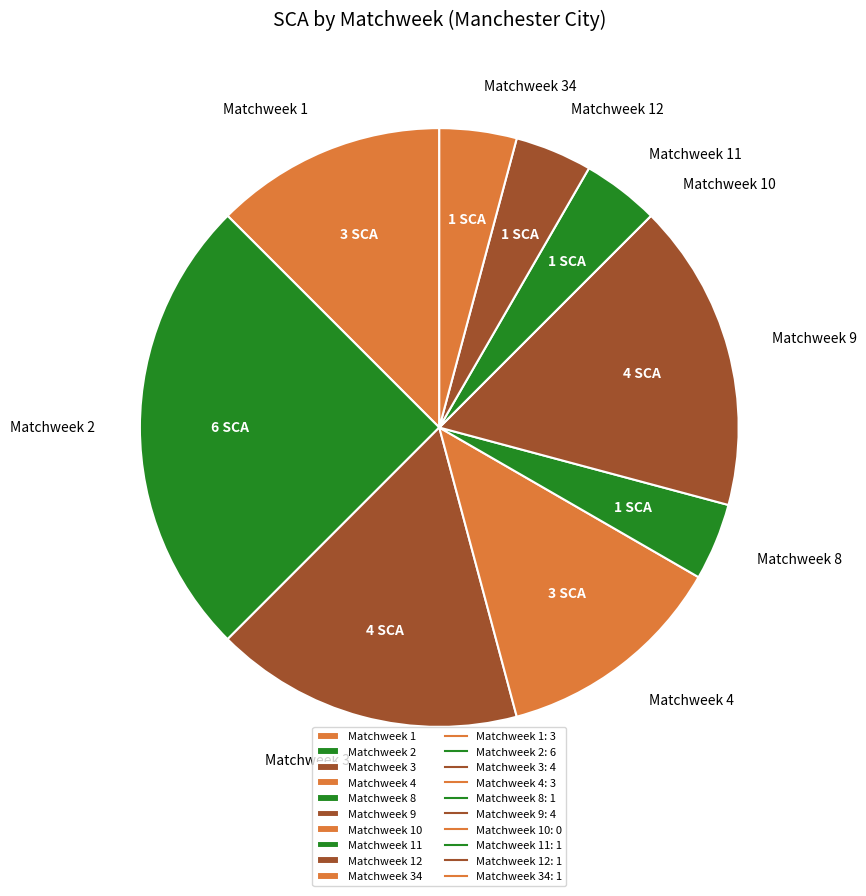

The Matchweek 2 slice represents 17% of the pie. True or false?

False